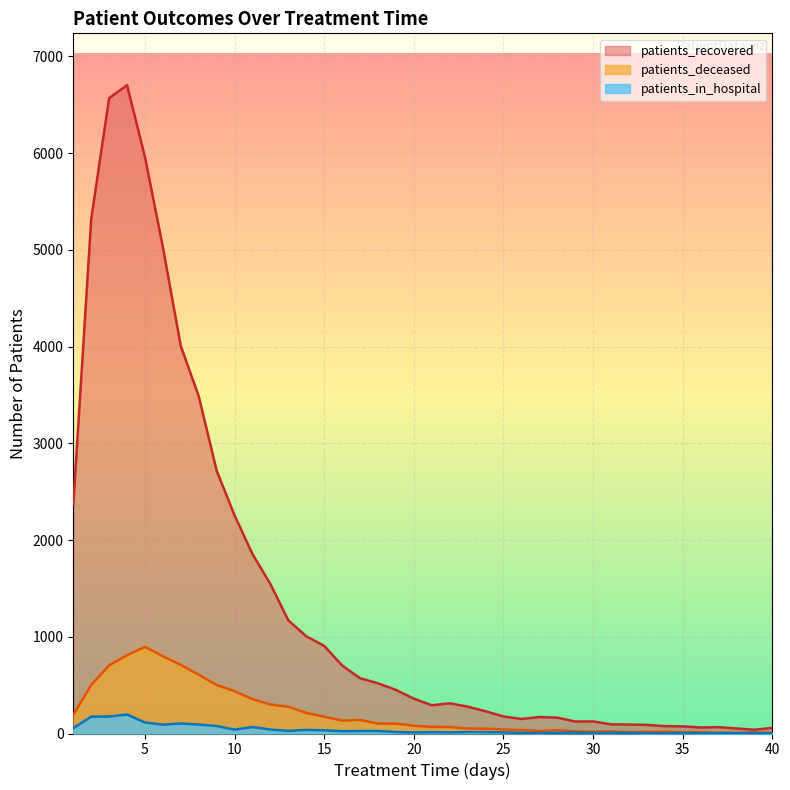

True or false: patients_deceased has a value of 192 at 1.

True